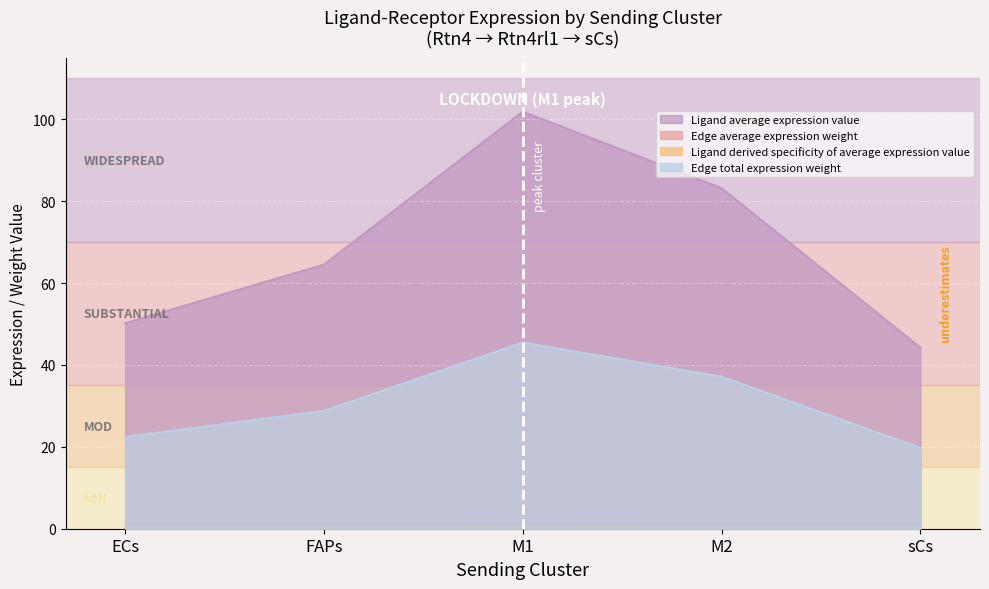

At which category does the chart reach its minimum across all series?

sCs